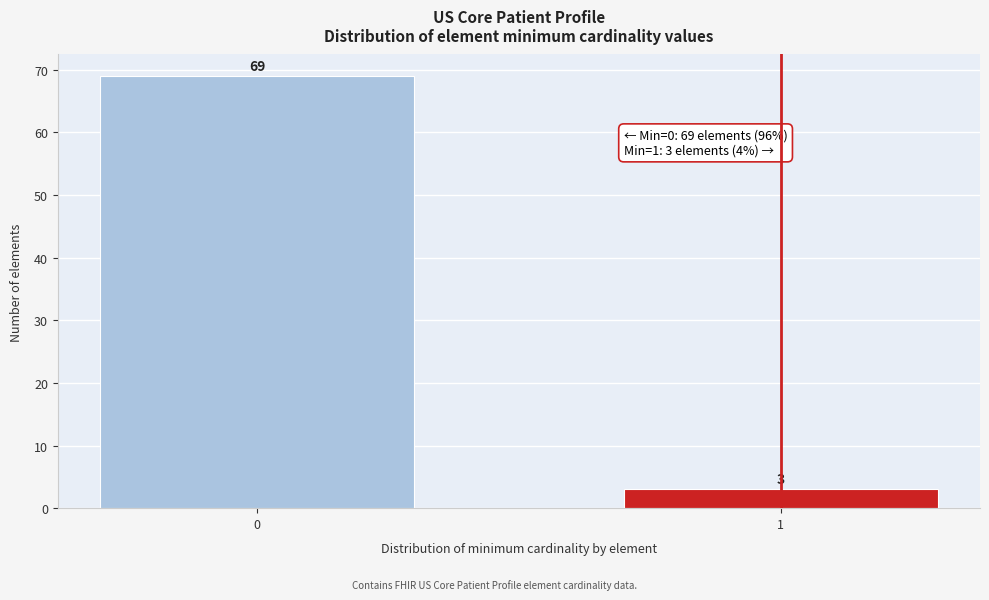

Reading left to right, transcribe all the data shown in this chart.

69	3